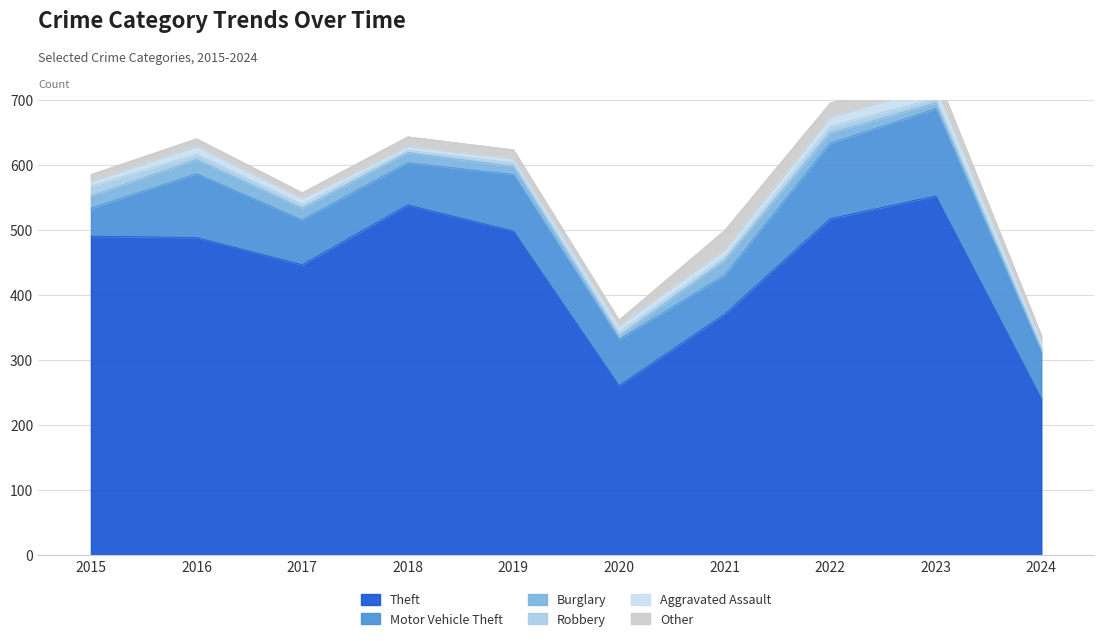

Where do Other and Burglary first cross each other?

2018 and 2019